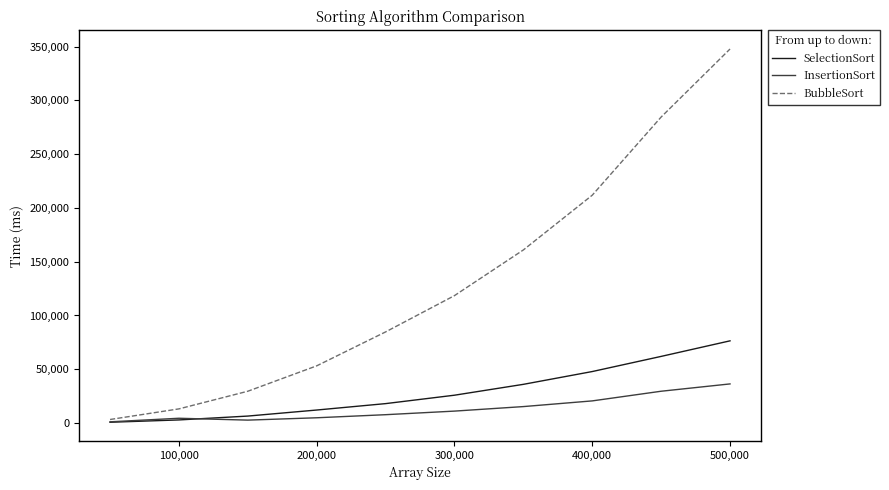

What is the sum of all SelectionSort values?

288318